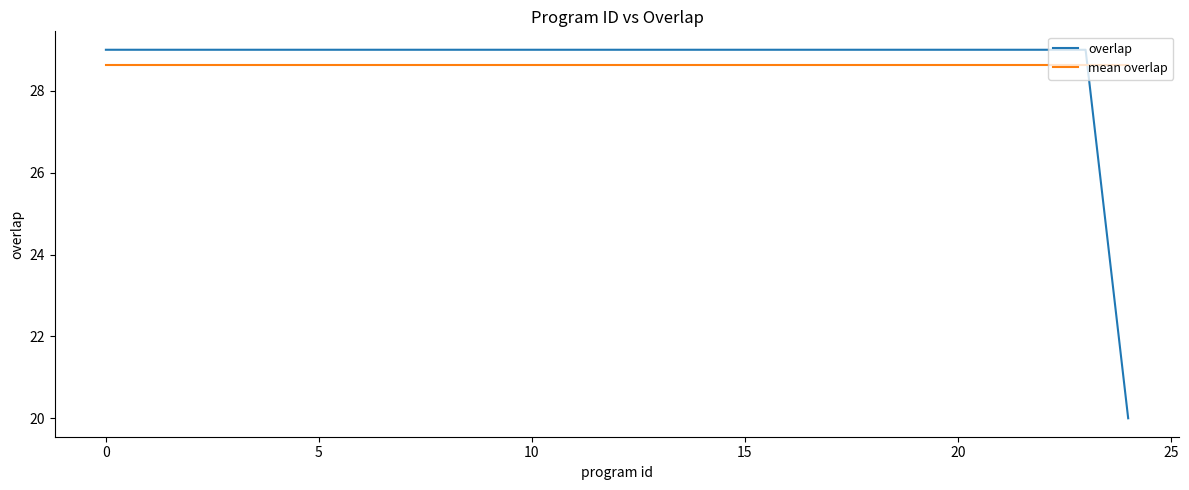

Which series has the largest range (max minus min)?

overlap